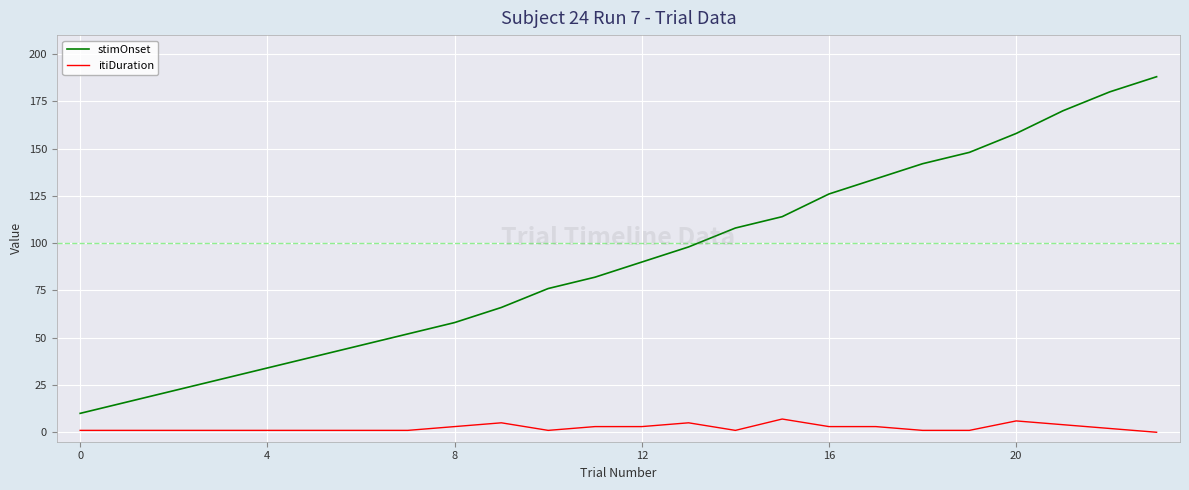

Which series has the largest range (max minus min)?

stimOnset